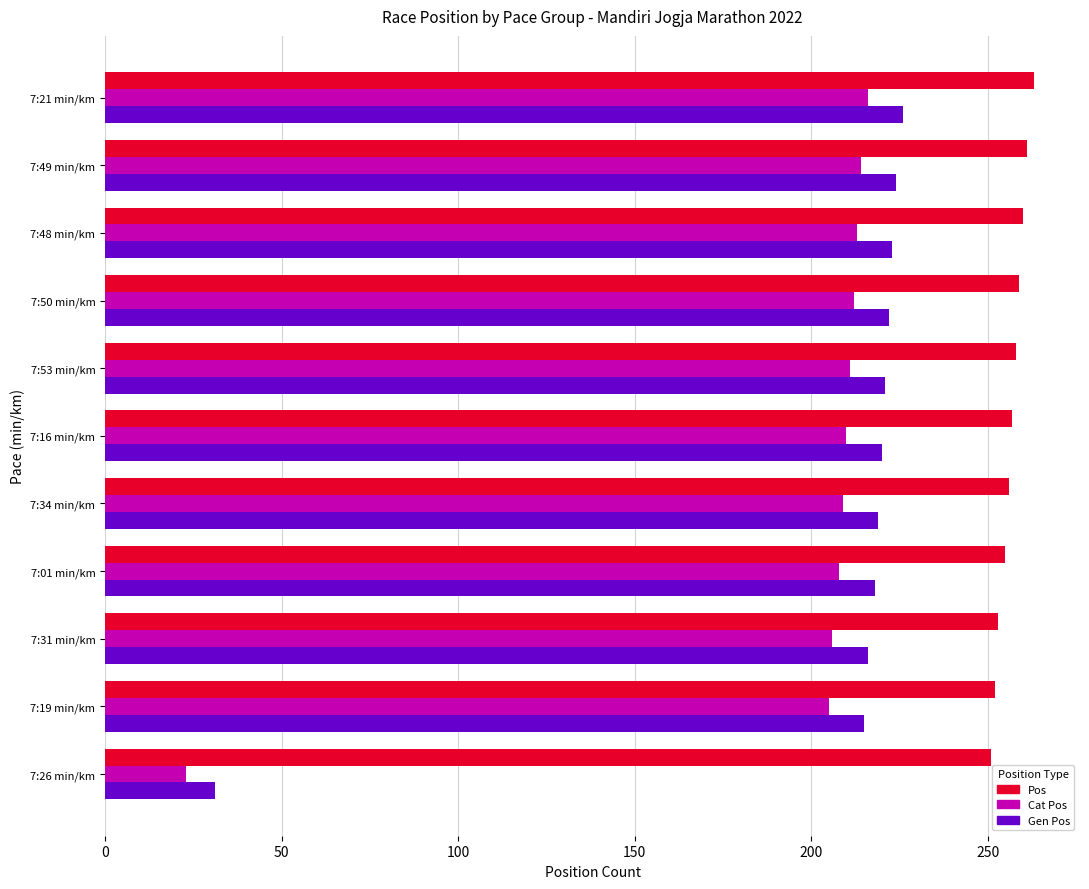

What is the spread (max minus min) of values at 7:19 min/km?

47